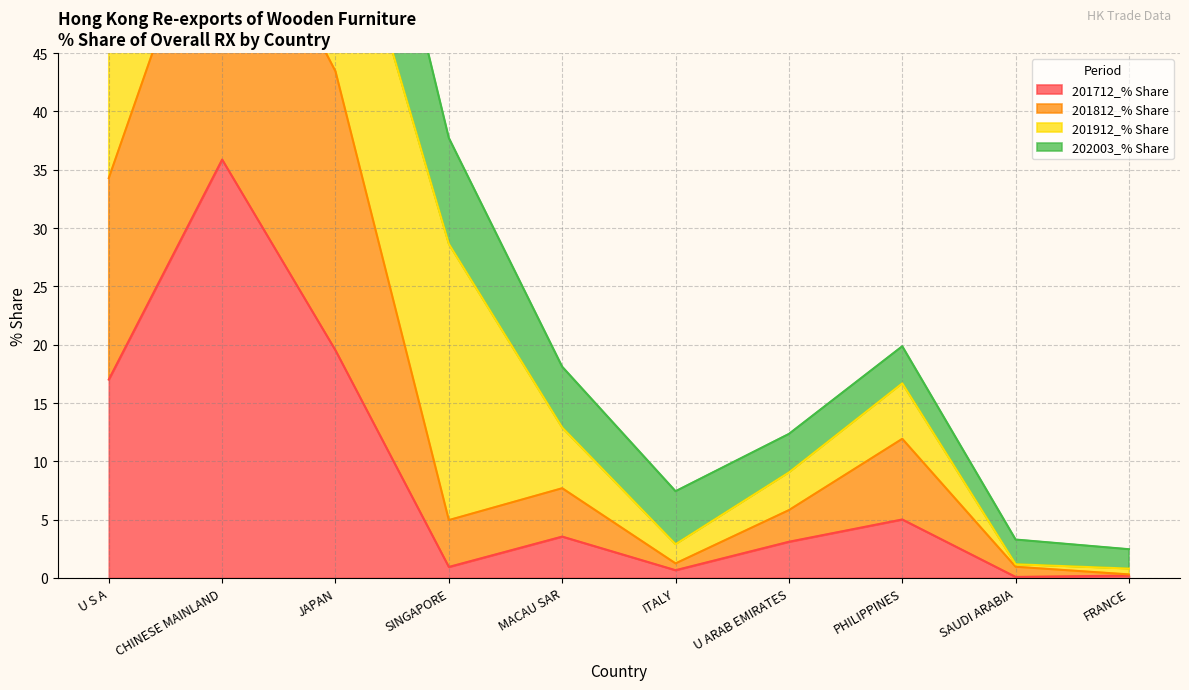

True or false: 201712_% Share and 201812_% Share cross at least once.

False